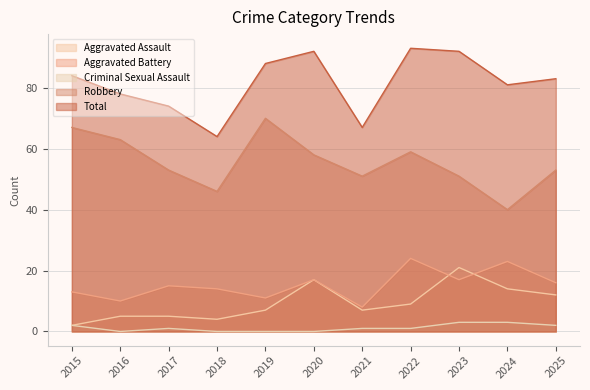

What is the difference between the highest and lowest values at 2021?

66